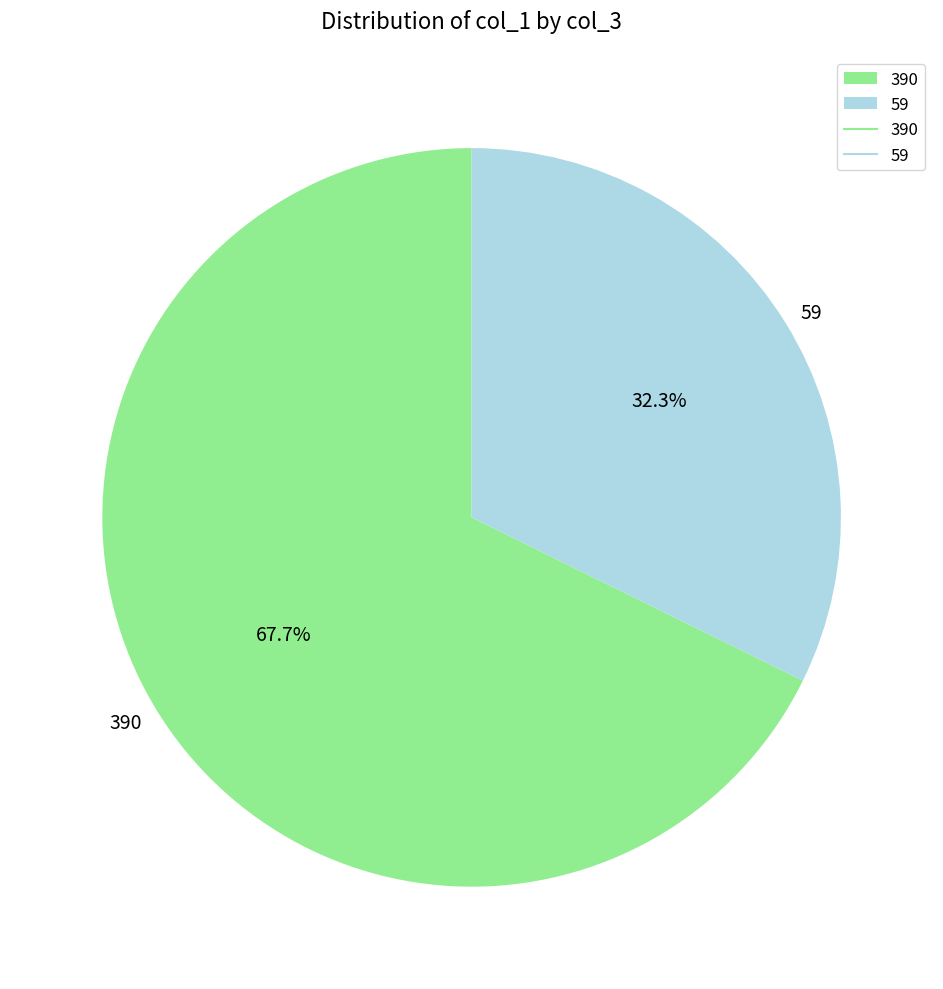

What is the largest slice in the pie chart?

390